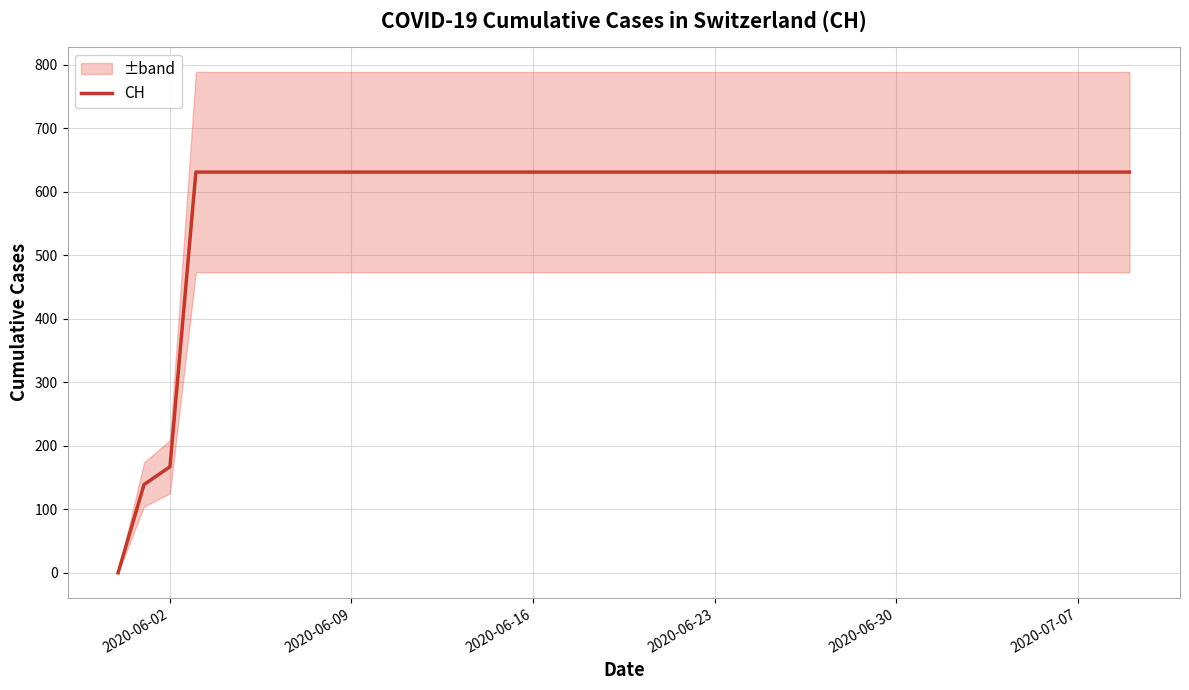

At which label is CH closest to 315?

2020-06-02